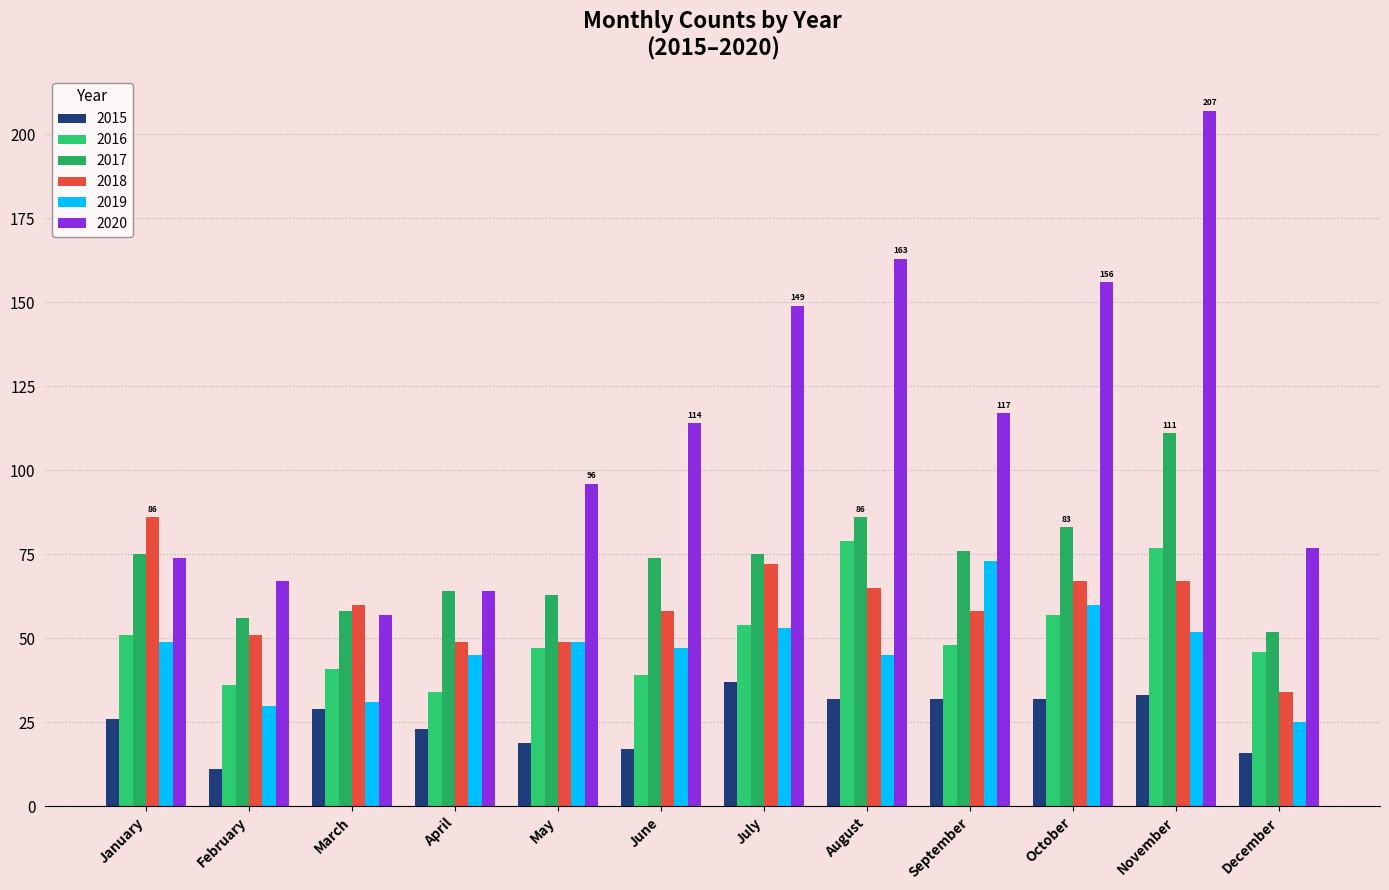

Count the number of data series in this chart.

6